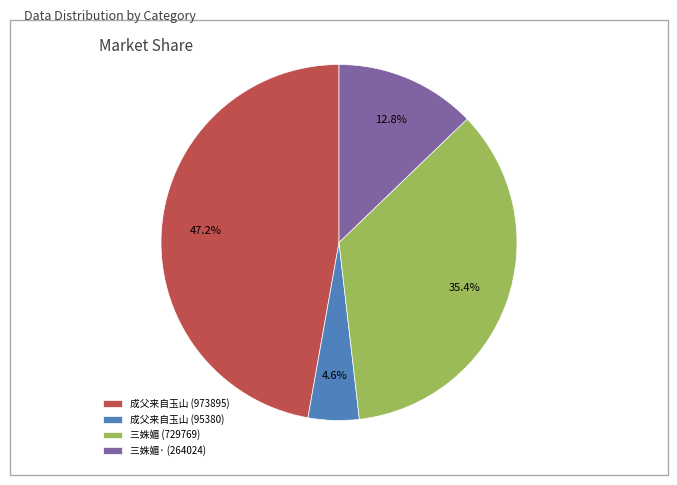

How much of the chart is everything except 成父来自玉山 (95380)?

95.4%